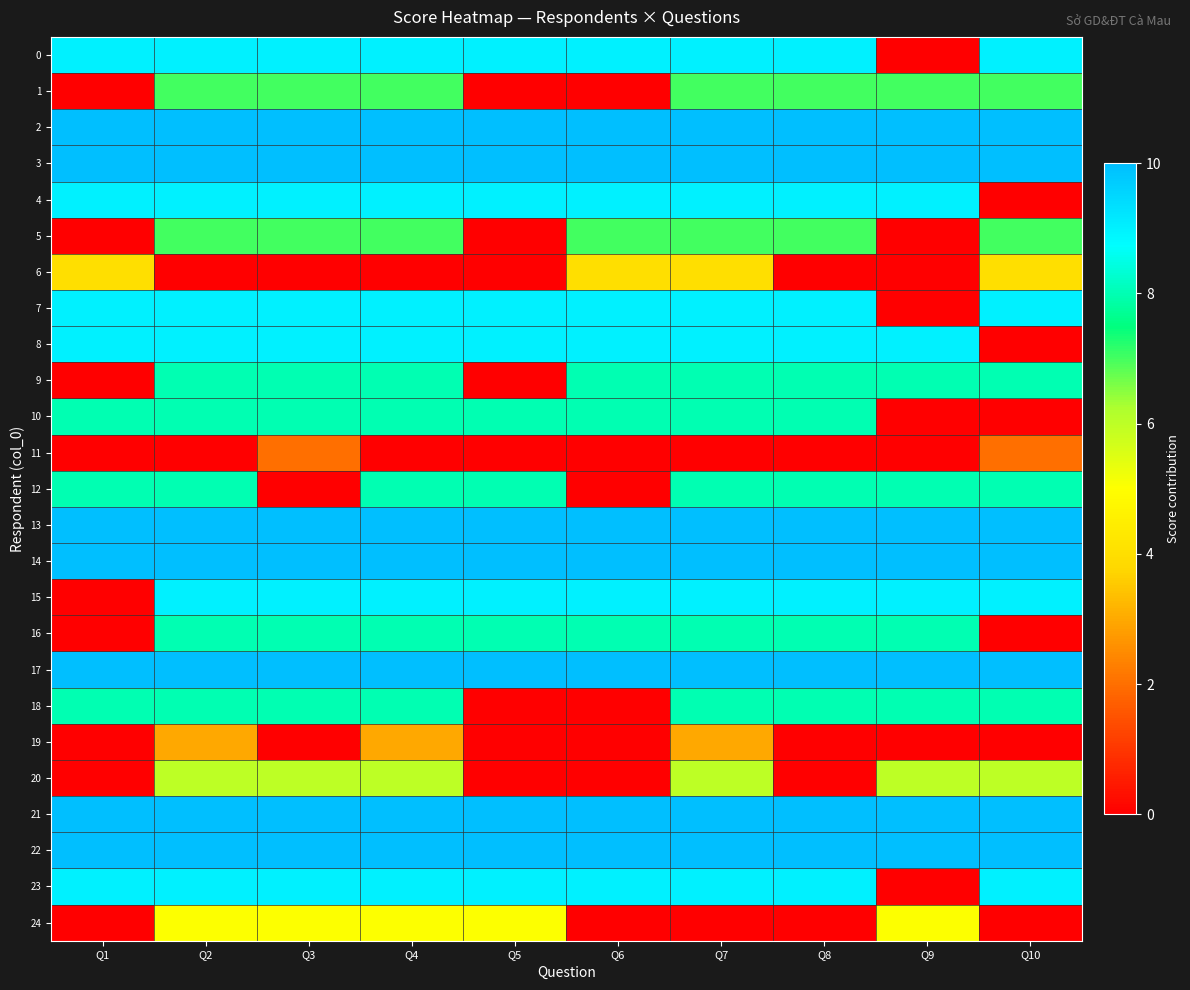

What is the spread (max minus min) of values at Q1?

10